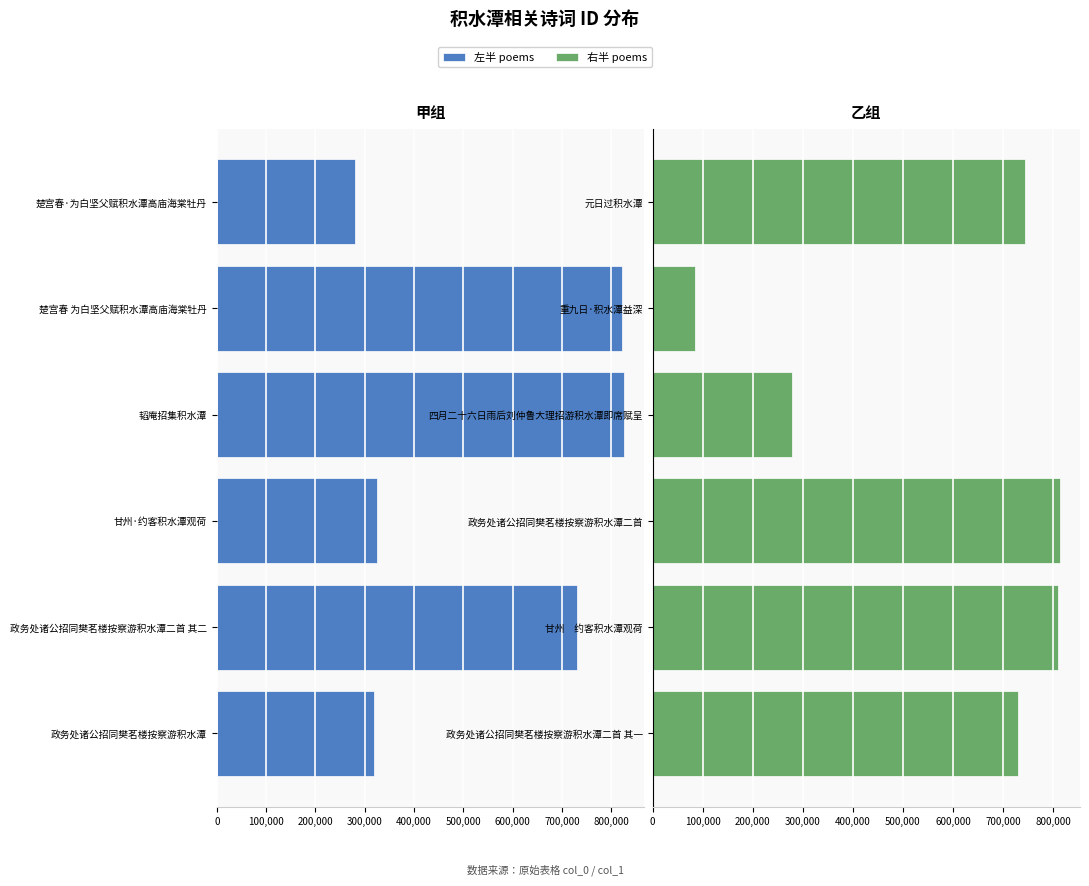

What position from the left is 800,000?

2